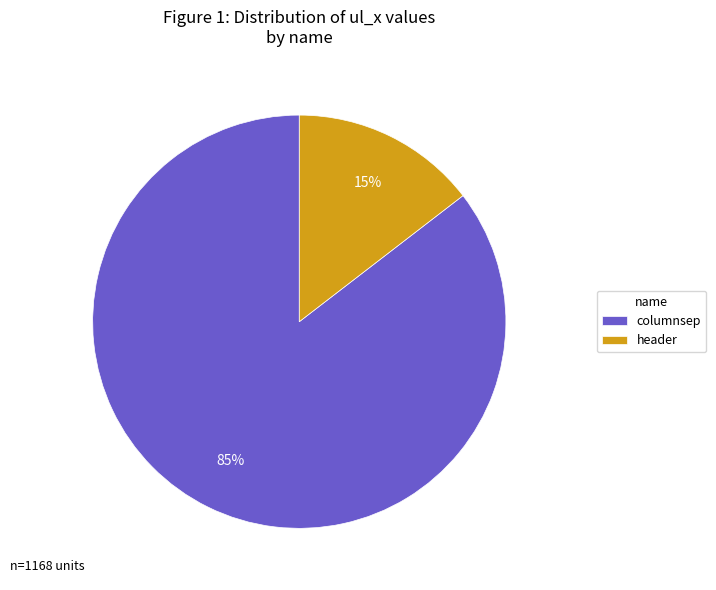

Rank the categories by value from highest to lowest.

columnsep, header